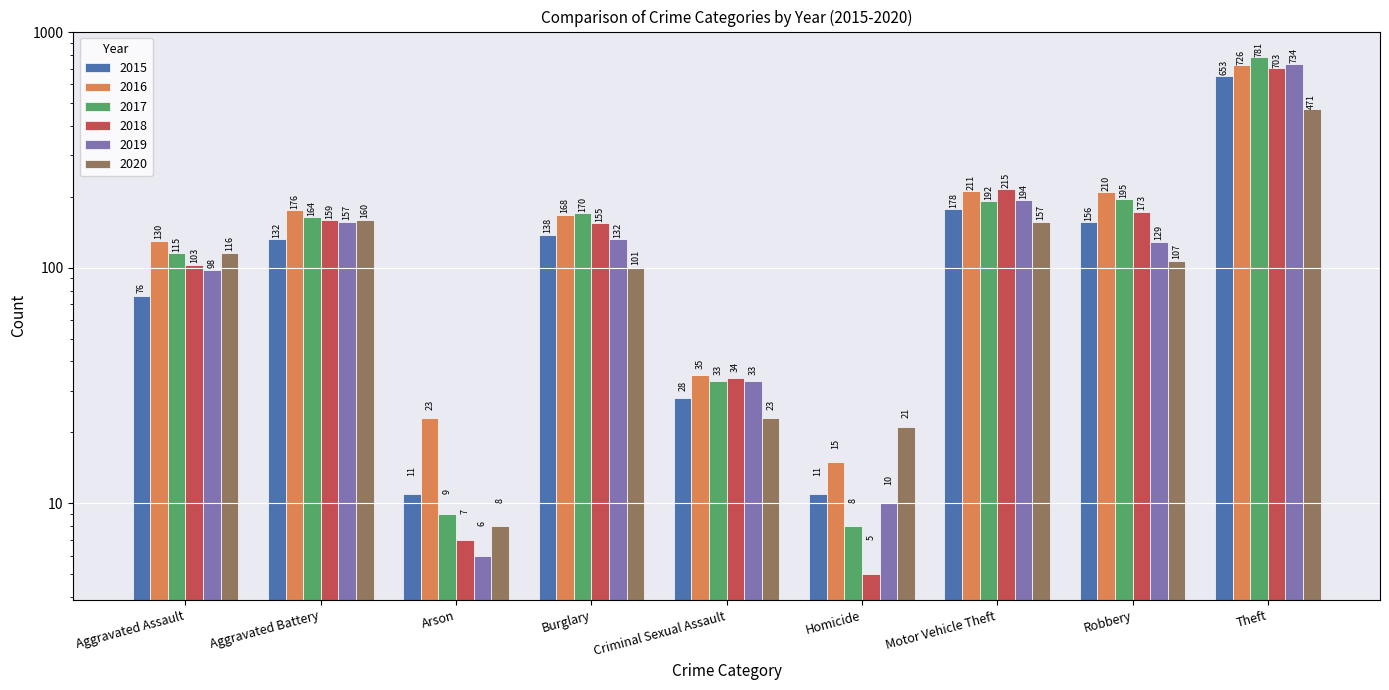

Which has a higher value, Motor Vehicle Theft or Homicide?

Motor Vehicle Theft